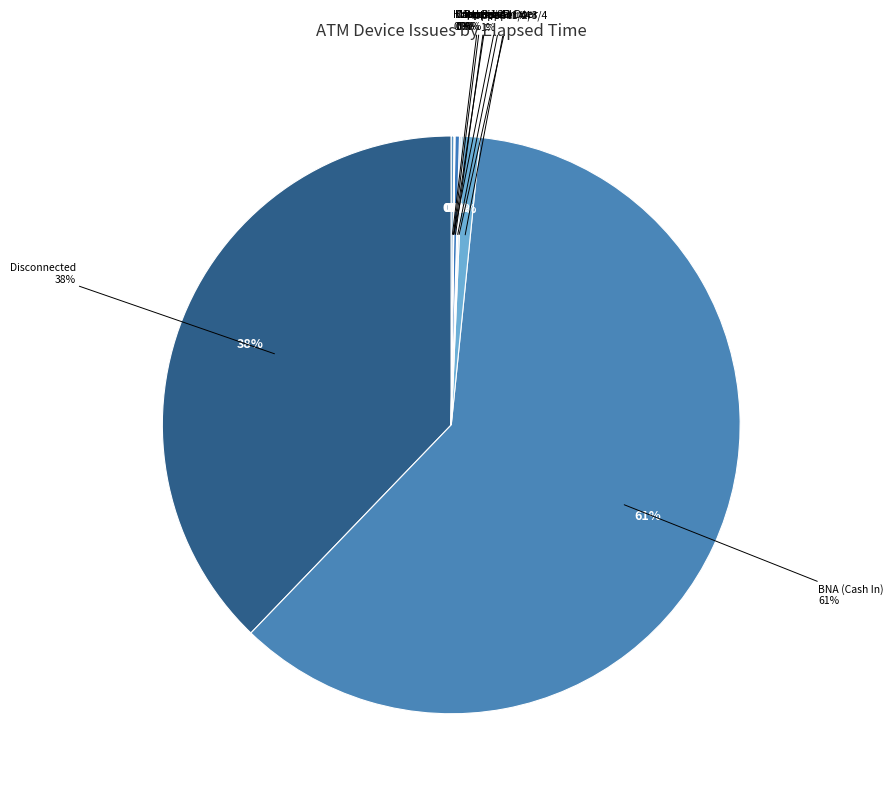

To the nearest percent, what is the combined percentage of Receipt Printer and Disconnected?

38%